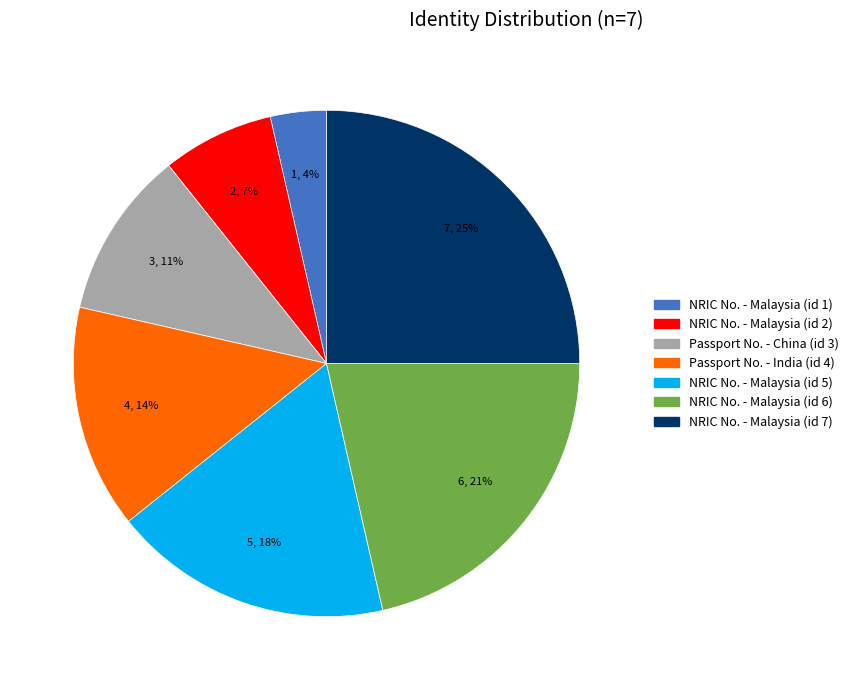

Which category has the biggest portion of the pie?

NRIC No. - Malaysia (id 7)